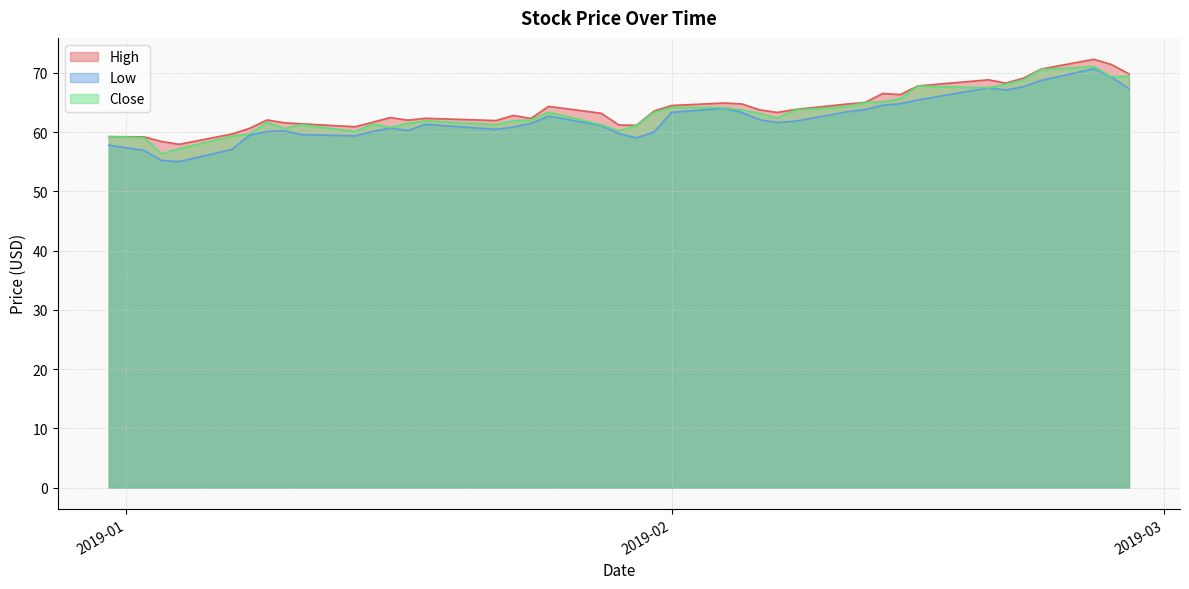

In Low, how many points are lower than both neighbors (excluding endpoints)?

7